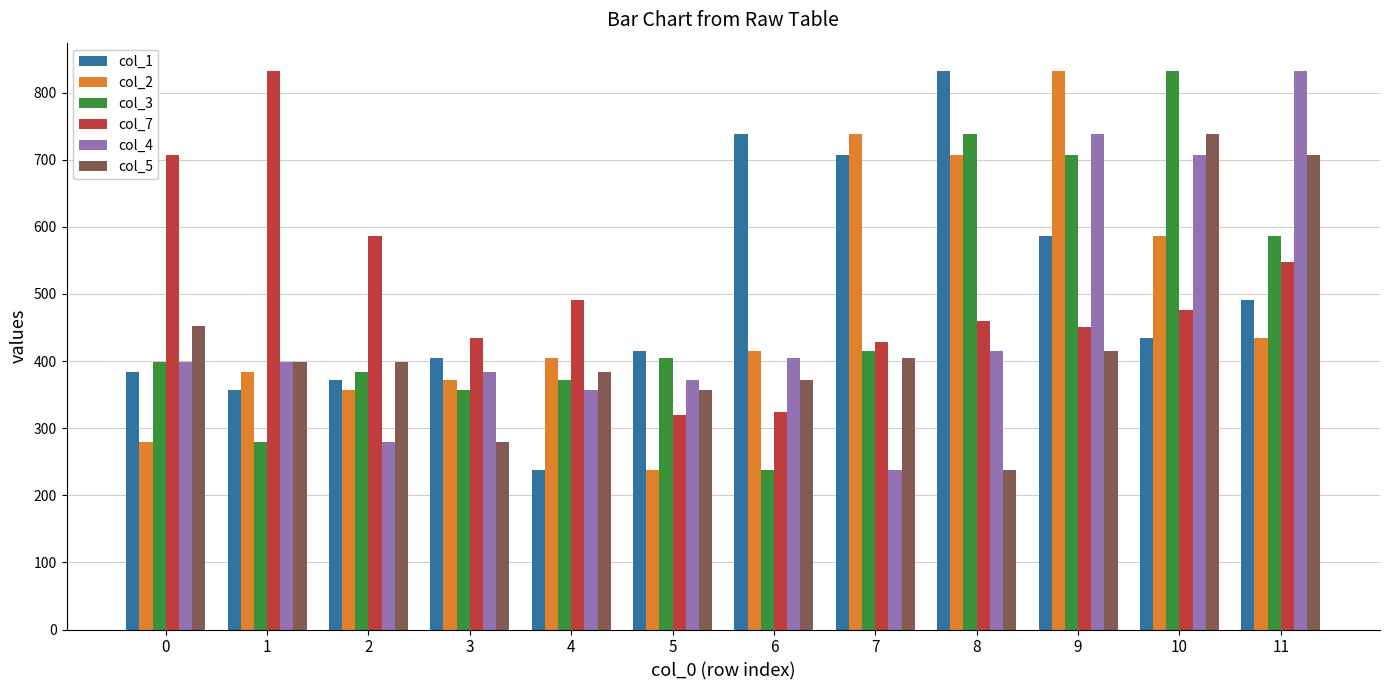

At which category is the sum across all series the highest?

10